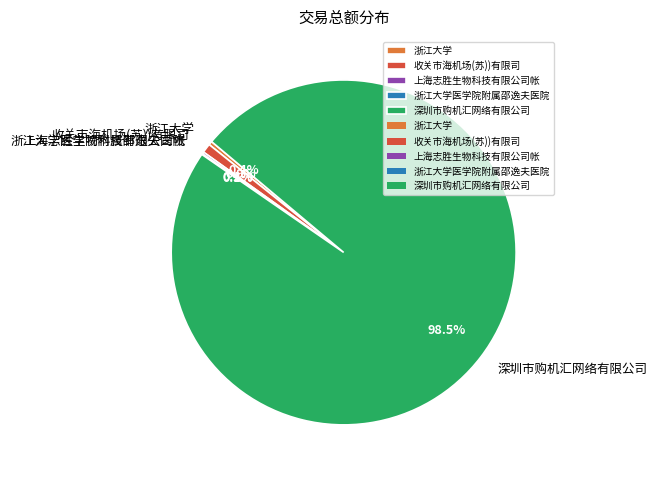

Is there a majority slice in this chart?

Yes